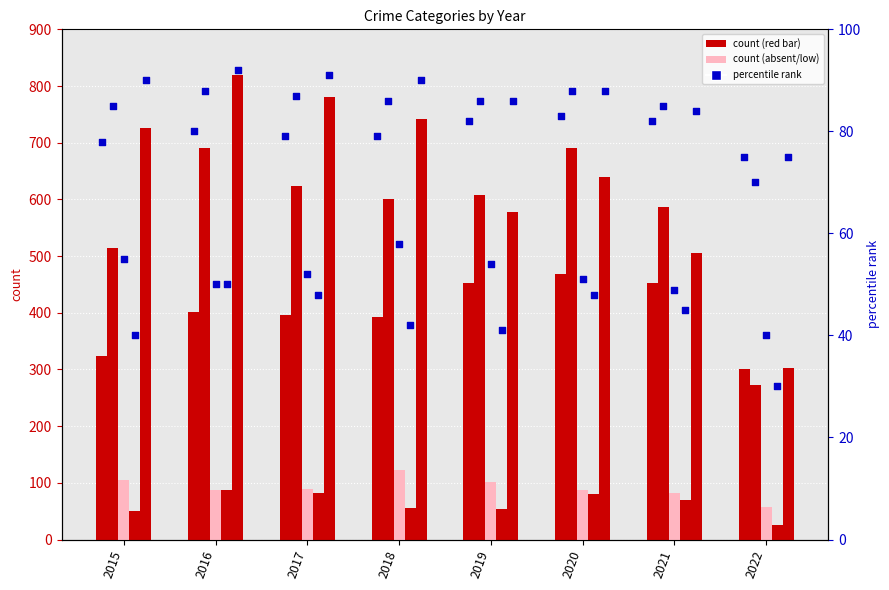

Between 2018 and 2020, which is larger?

2020